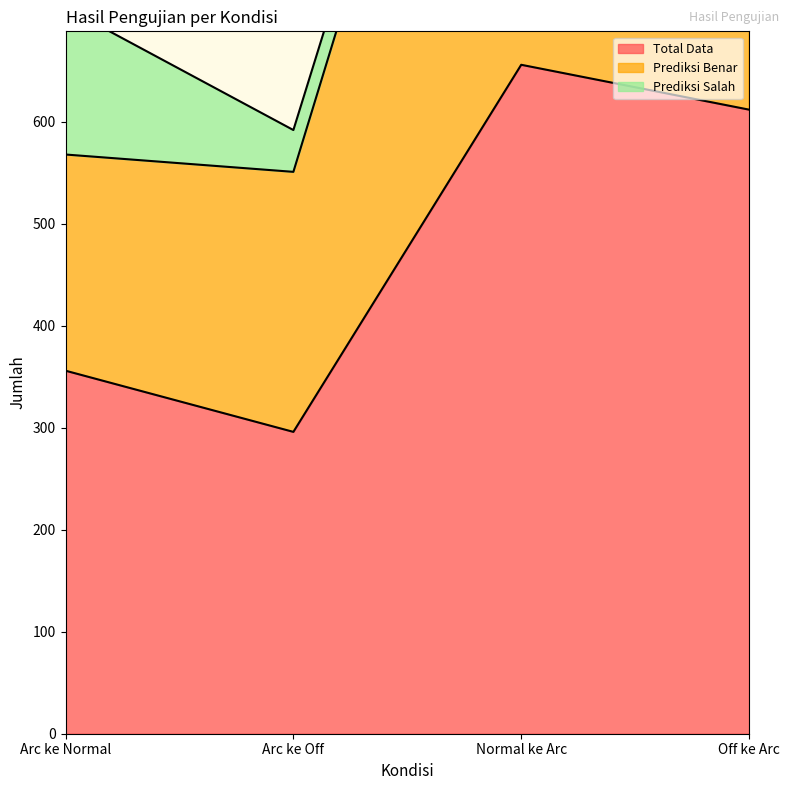

Is it true that Total Data equals 296 at Arc ke Off?

True